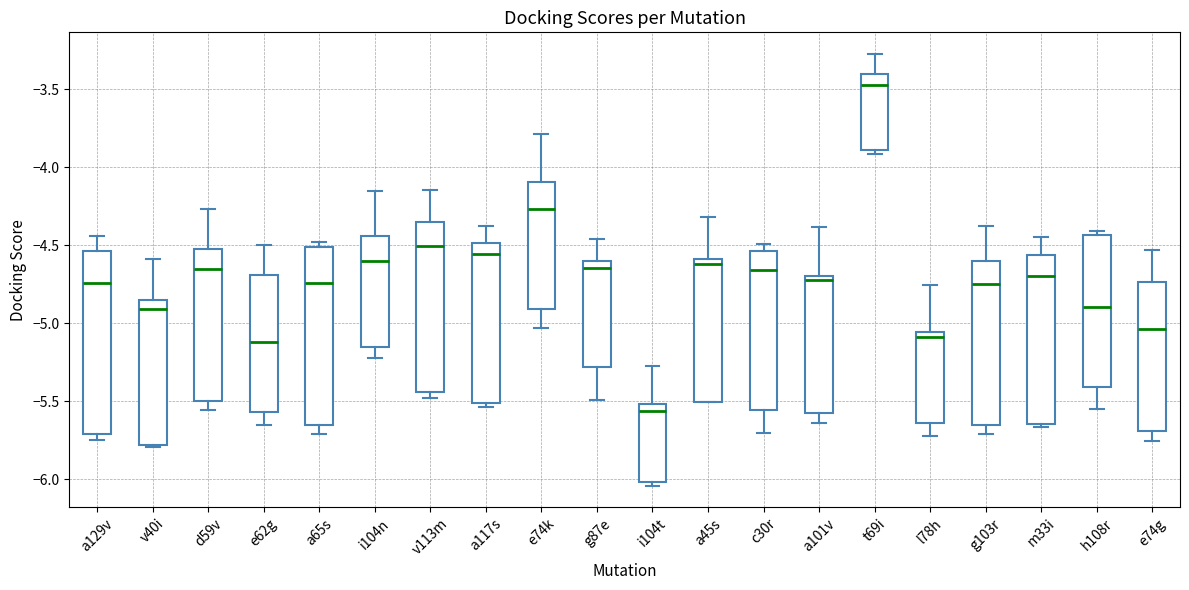

Reading left to right, transcribe this box plot: for each box, give where its median line is, the range the box spans, and where its two whiskers end, as read against the y-axis. The values are not printed on the chart, so give them approximately, as read against the axis.

a129v: median -4.75, box -5.70 to -4.55, whiskers -5.75 to -4.45
v40i: median -4.90, box -5.80 to -4.85, whiskers -5.80 to -4.60
d59v: median -4.65, box -5.50 to -4.55, whiskers -5.55 to -4.25
e62g: median -5.10, box -5.55 to -4.70, whiskers -5.65 to -4.50
a65s: median -4.75, box -5.65 to -4.50, whiskers -5.70 to -4.50 (just above the box's upper edge)
i104n: median -4.60, box -5.15 to -4.45, whiskers -5.20 to -4.15
v113m: median -4.50, box -5.45 to -4.35, whiskers -5.50 to -4.15
a117s: median -4.55, box -5.50 to -4.50, whiskers -5.55 to -4.40
e74k: median -4.25, box -4.90 to -4.10, whiskers -5.05 to -3.80
g87e: median -4.65, box -5.30 to -4.60, whiskers -5.50 to -4.45
i104t: median -5.55, box -6.00 to -5.50, whiskers -6.05 to -5.25
a45s: median -4.60 (just below the box's upper edge), box -5.50 to -4.60, whiskers -5.50 to -4.30
c30r: median -4.65, box -5.55 to -4.55, whiskers -5.70 to -4.50
a101v: median -4.70 (just below the box's upper edge), box -5.55 to -4.70, whiskers -5.65 to -4.40
t69i: median -3.50, box -3.90 to -3.40, whiskers -3.90 (just below the box's lower edge) to -3.25
l78h: median -5.10, box -5.65 to -5.05, whiskers -5.75 to -4.75
g103r: median -4.75, box -5.65 to -4.60, whiskers -5.70 to -4.40
m33i: median -4.70, box -5.65 to -4.55, whiskers -5.65 (just below the box's lower edge) to -4.45
h108r: median -4.90, box -5.40 to -4.45, whiskers -5.55 to -4.40
e74g: median -5.05, box -5.70 to -4.75, whiskers -5.75 to -4.55